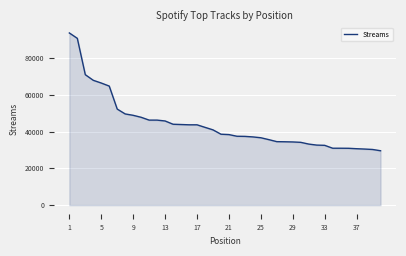

What is the difference between the maximum and minimum values?

64096